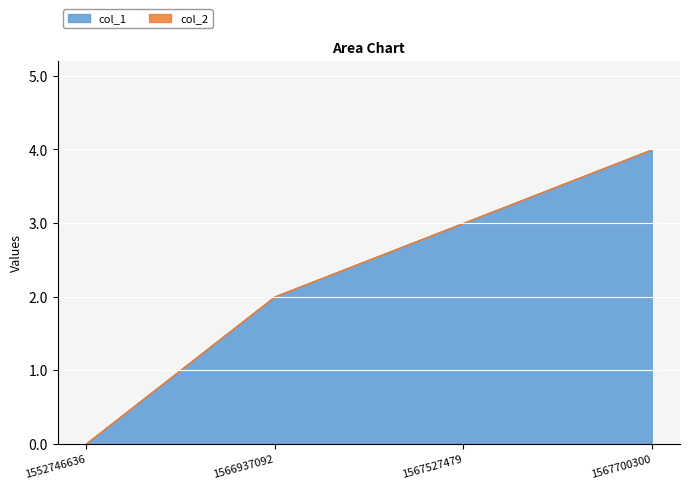

Which series has the largest range (max minus min)?

col_1